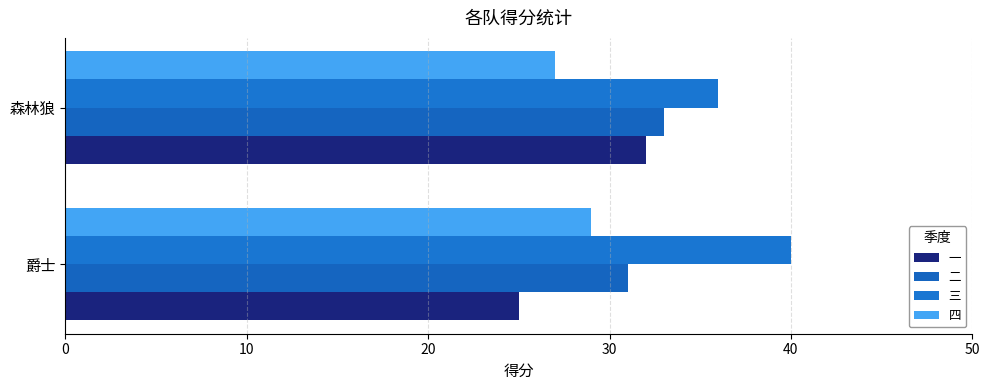

At which category is the sum across all series the highest?

森林狼